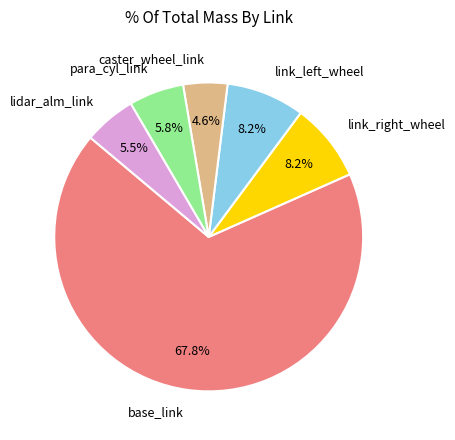

To the nearest percent, what is the average slice percentage?

17%